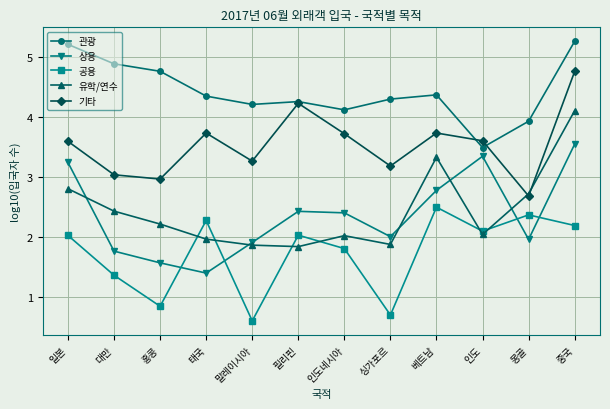

True or false: 관광 and 상용 intersect in this chart.

False